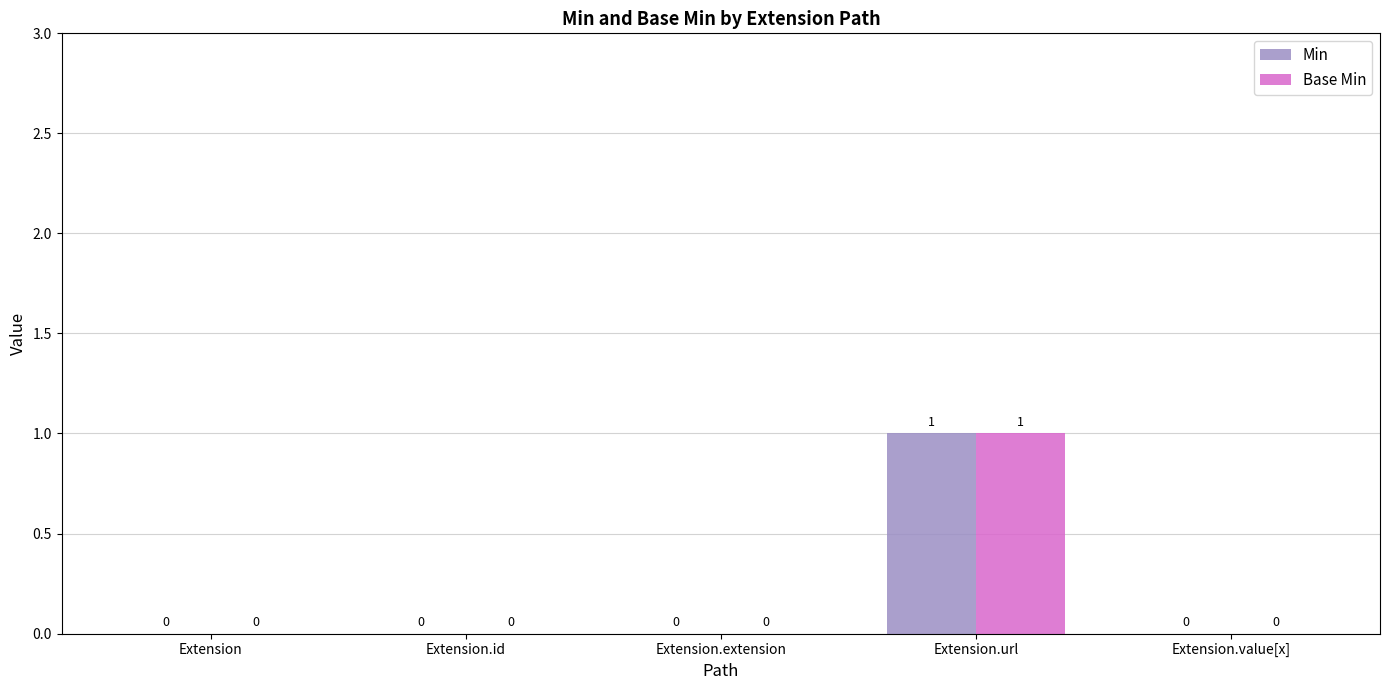

What is the maximum value for Base Min?

1